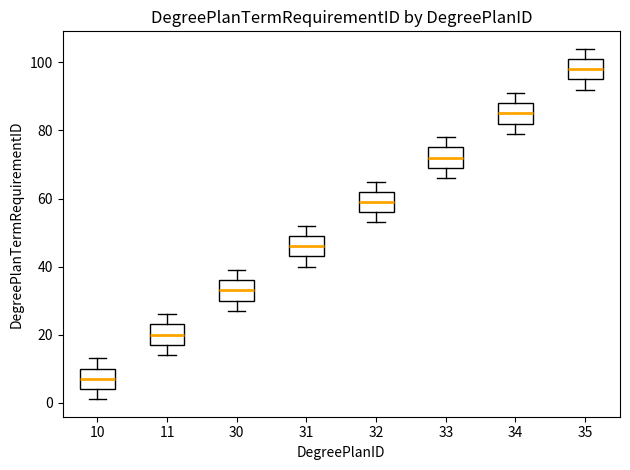

Which box's median line is the lowest?

10